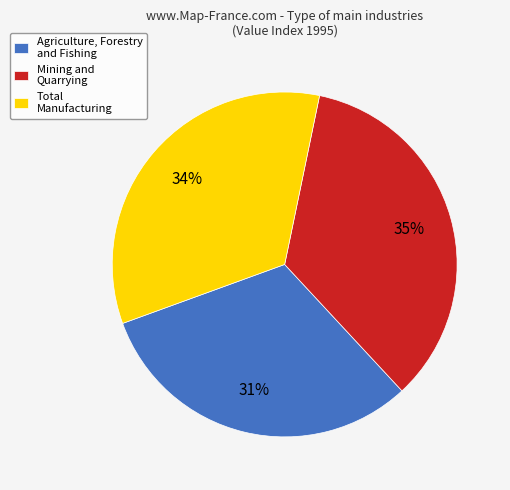

Is there any slice that represents more than half of the pie?

No